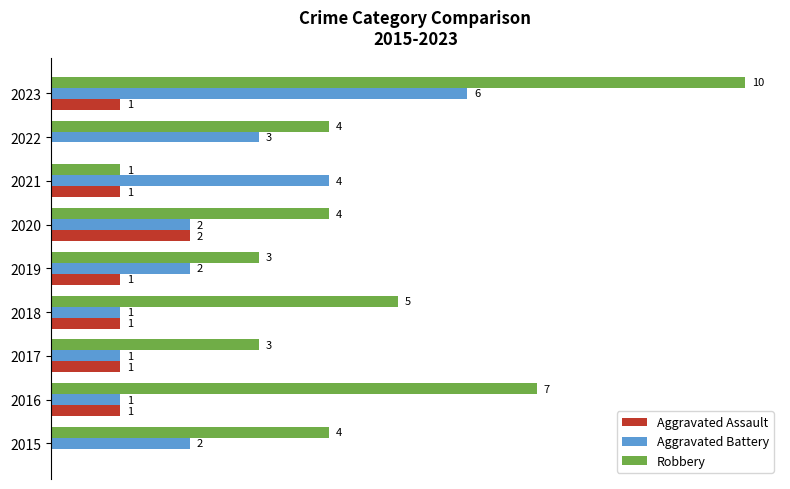

Which series has the largest total across all categories?

Robbery